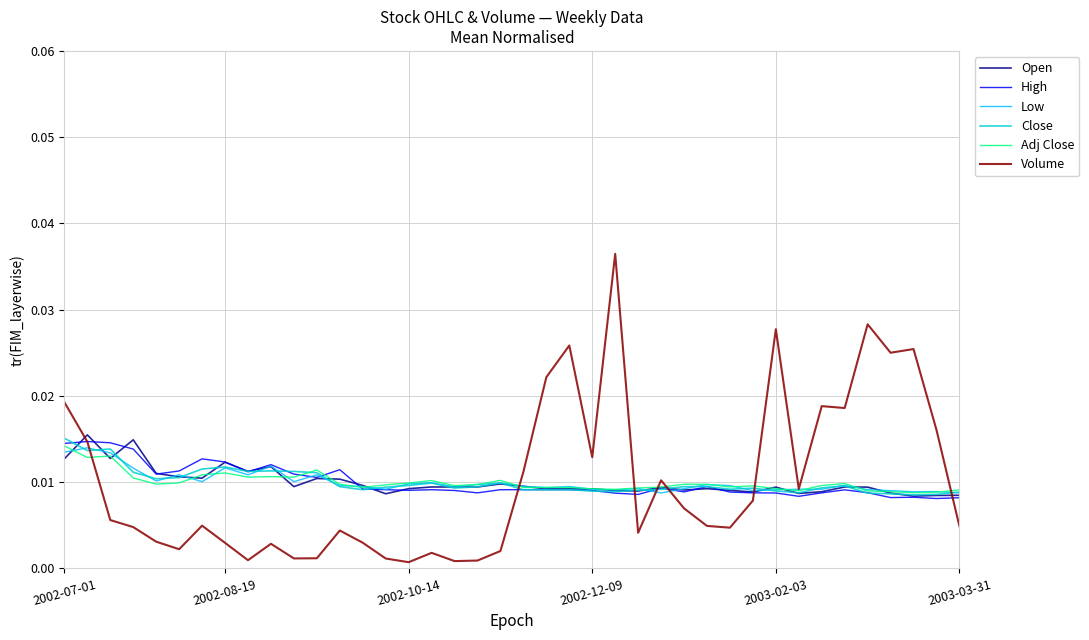

What are all the series names shown in the legend?

Open, High, Low, Close, Adj Close, Volume